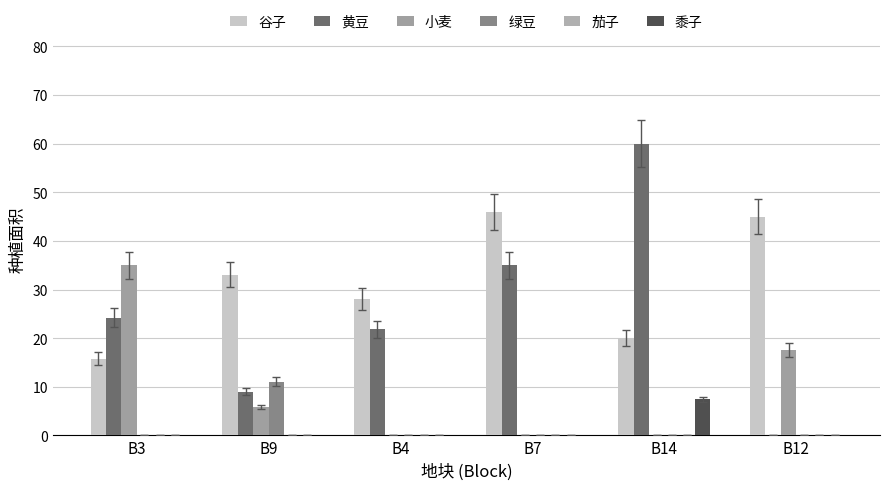

How many groups of bars are there?

6